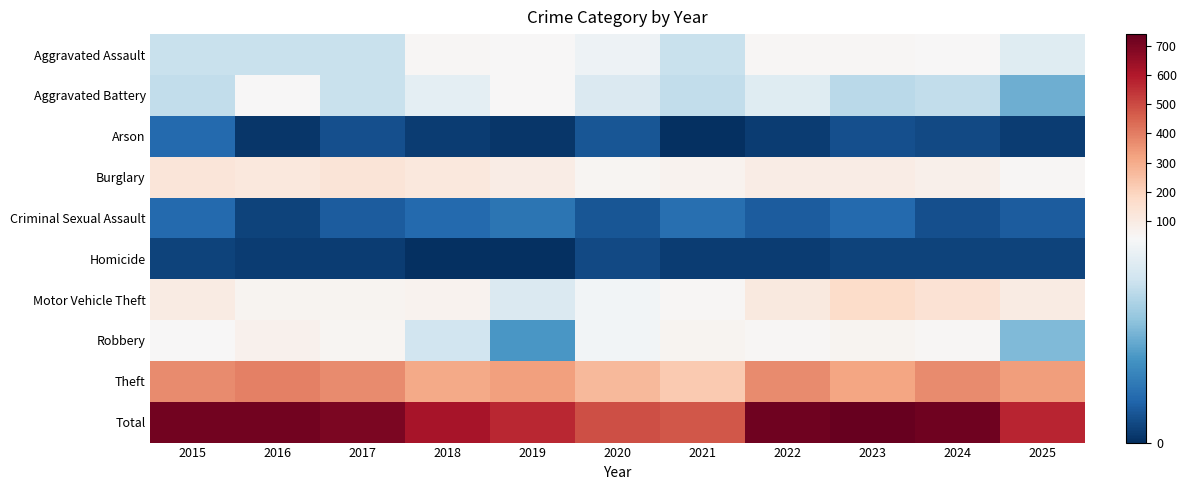

At 2022, list the series in order from smallest to largest.

Arson, Homicide, Criminal Sexual Assault, Aggravated Battery, Aggravated Assault, Robbery, Burglary, Motor Vehicle Theft, Theft, Total